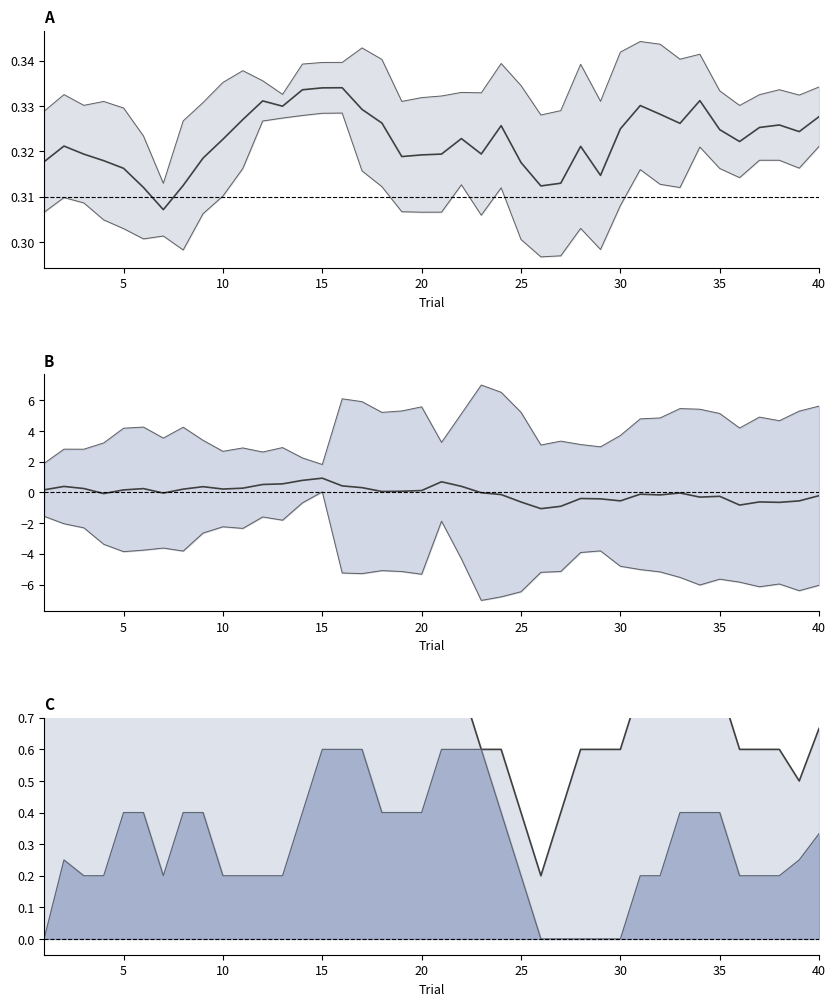

Does the chart have visible grid lines?

No